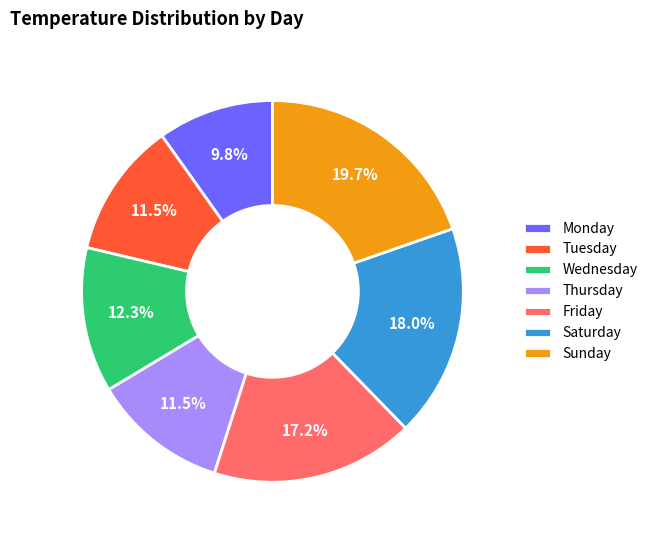

To the nearest percent, what percentage of the pie is Sunday?

20%